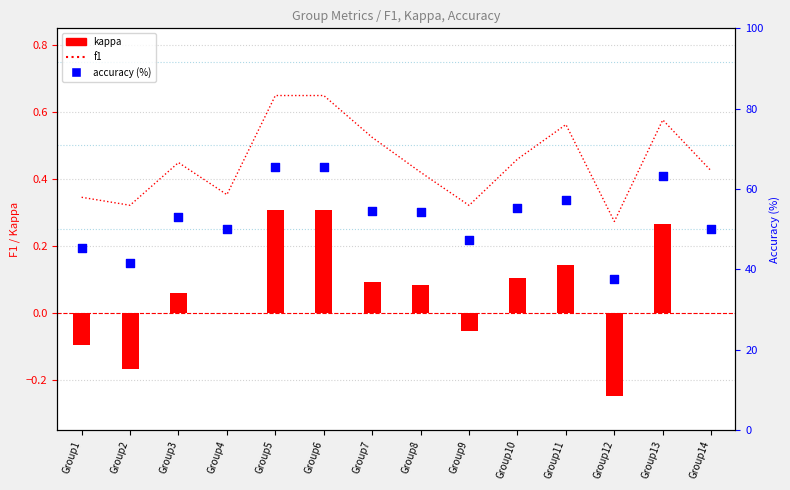

At which category is the sum across all series the highest?

Group5